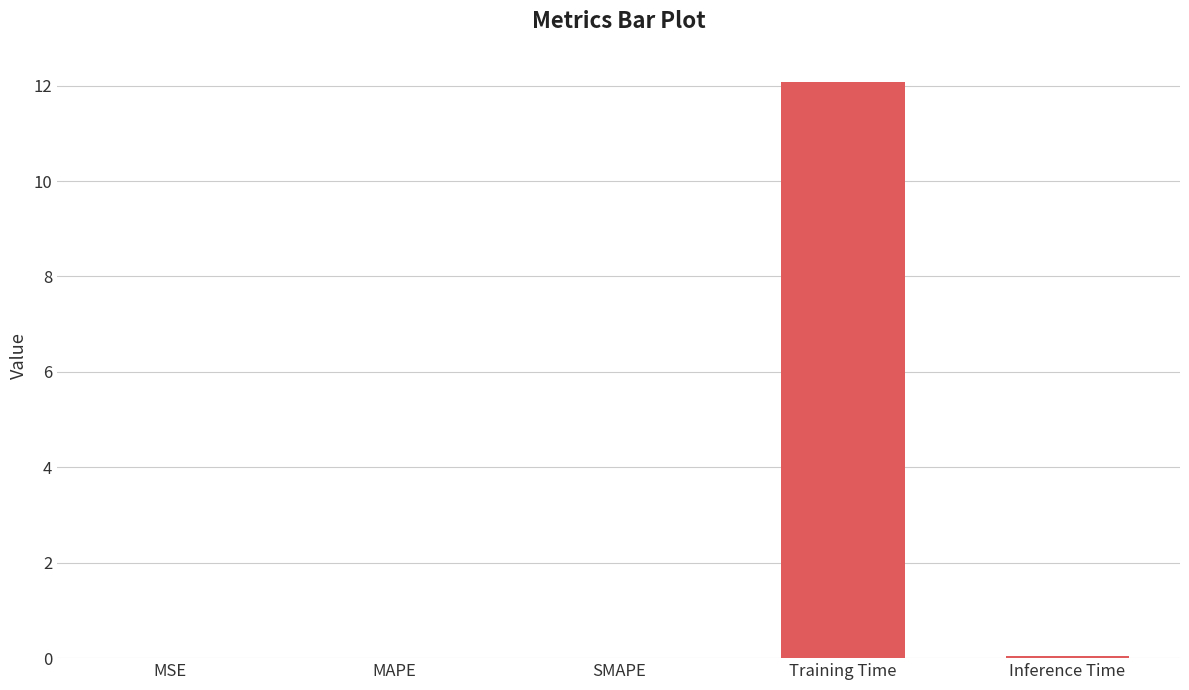

At which category does the chart reach its peak across all series?

Training Time